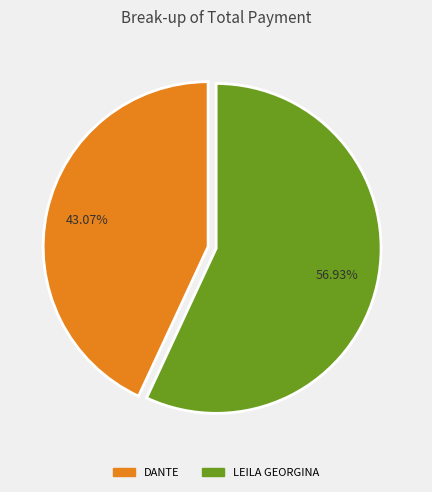

Is the sum of LEILA GEORGINA and DANTE greater than half?

Yes